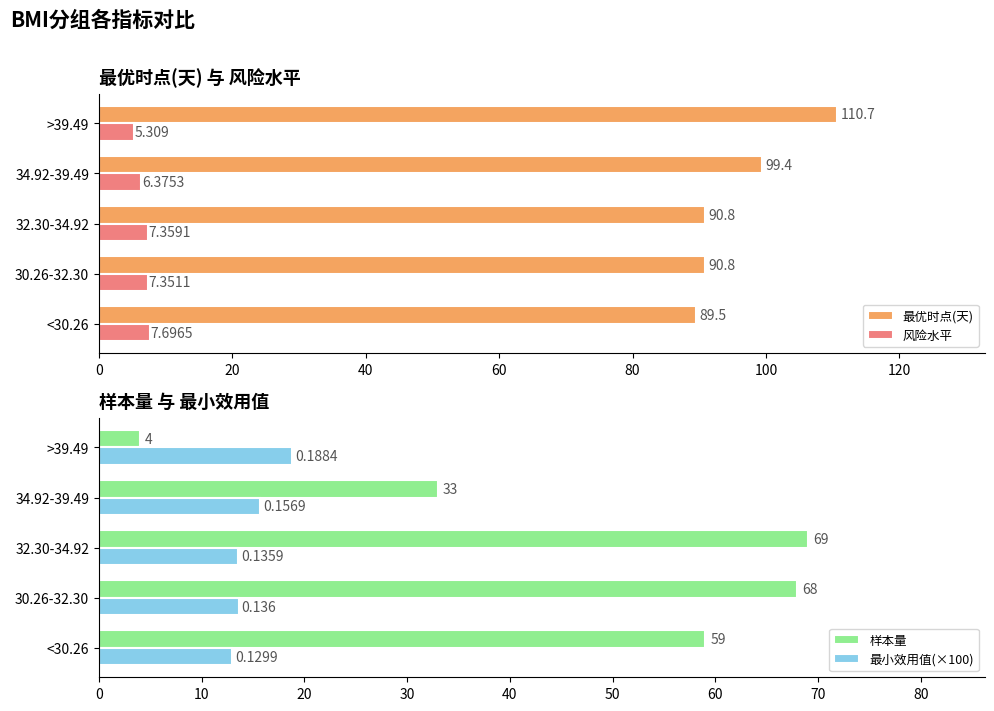

Where is 样本量 nearest to the value 36?

34.92-39.49